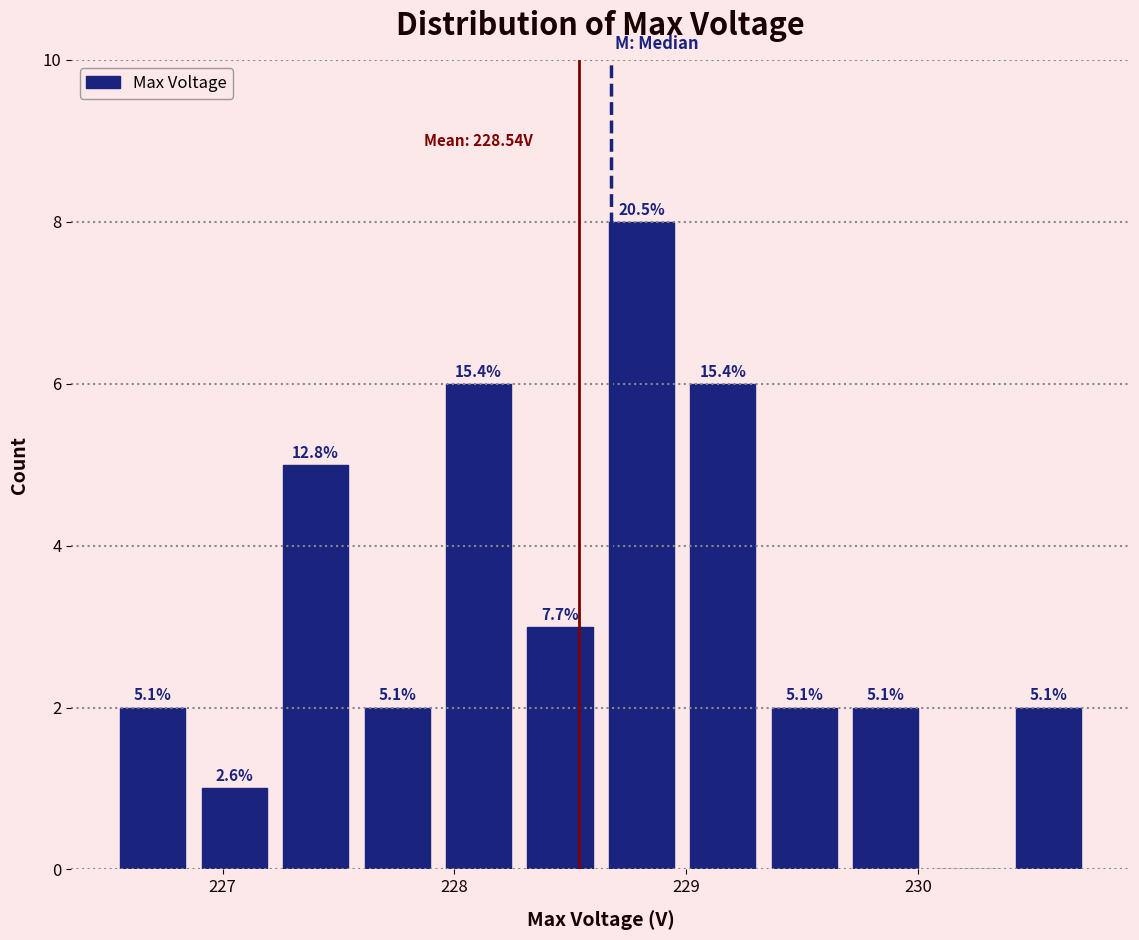

Around what value on the x-axis is the tallest bar? Give the approximate position of its centre, as read against the axis.

228.8